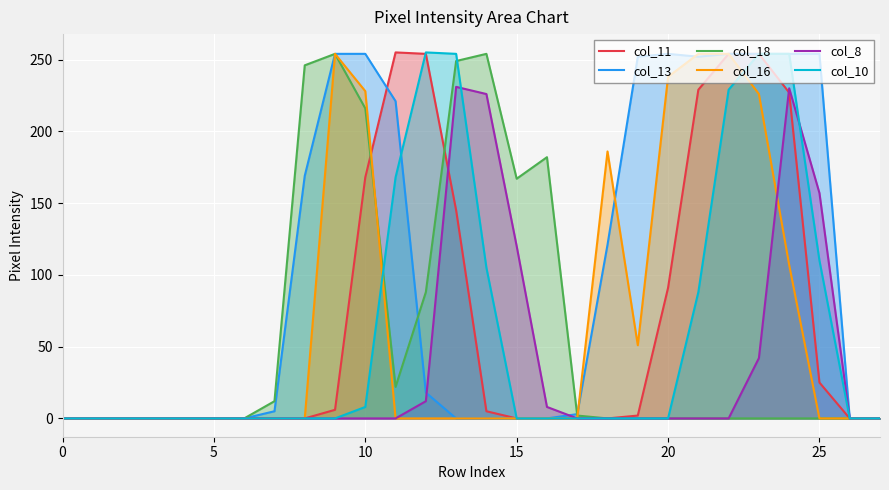

What is the spread (max minus min) of values at 15?

167